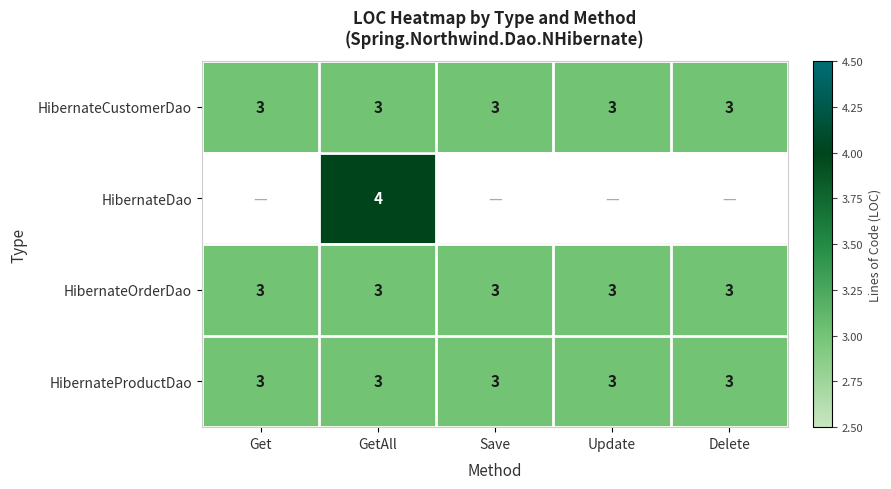

At which category is the sum across all series the highest?

GetAll